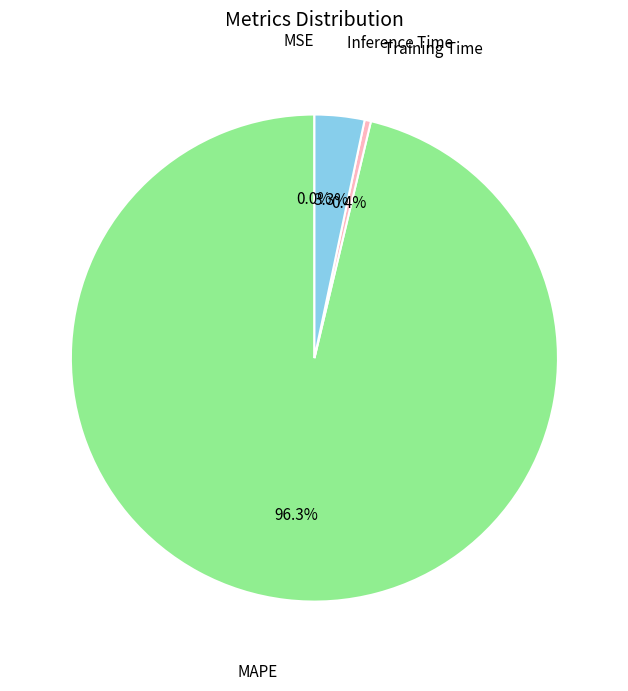

Is it true that Inference Time is 3% of the pie?

True